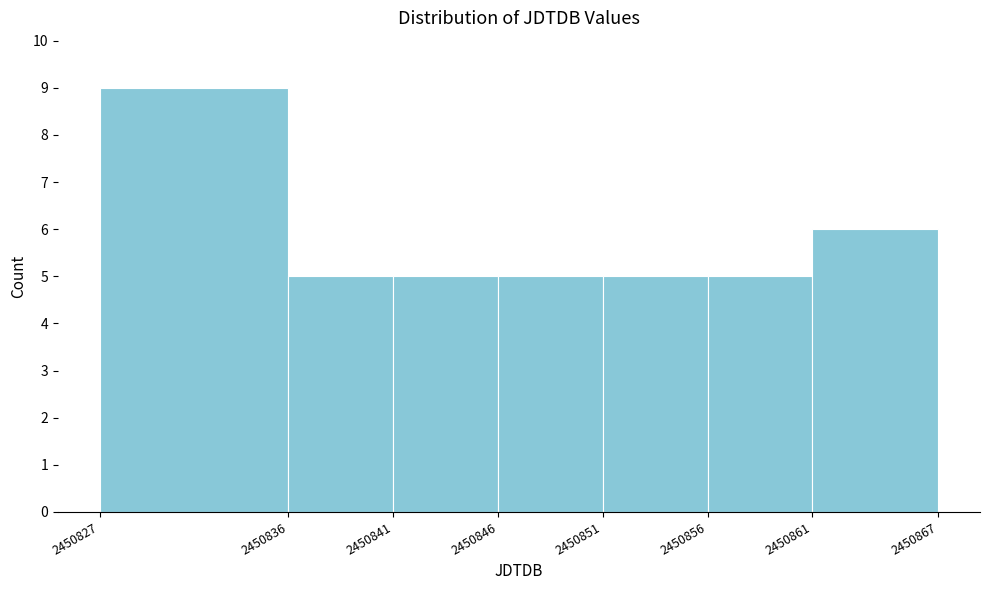

Over which range of the x-axis is the bar tallest?

2450827 to 2450836